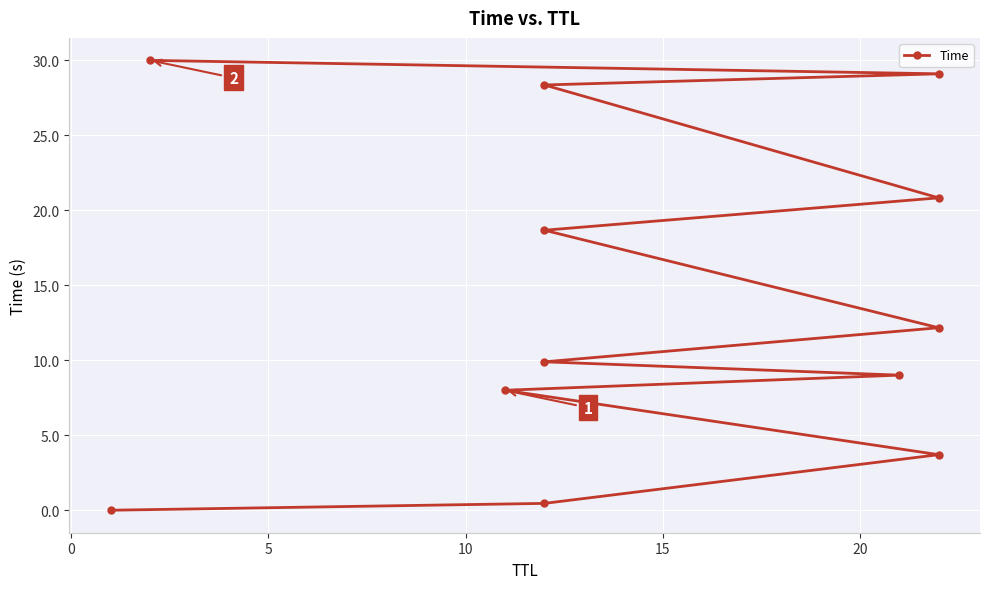

Count the number of data series in this chart.

1